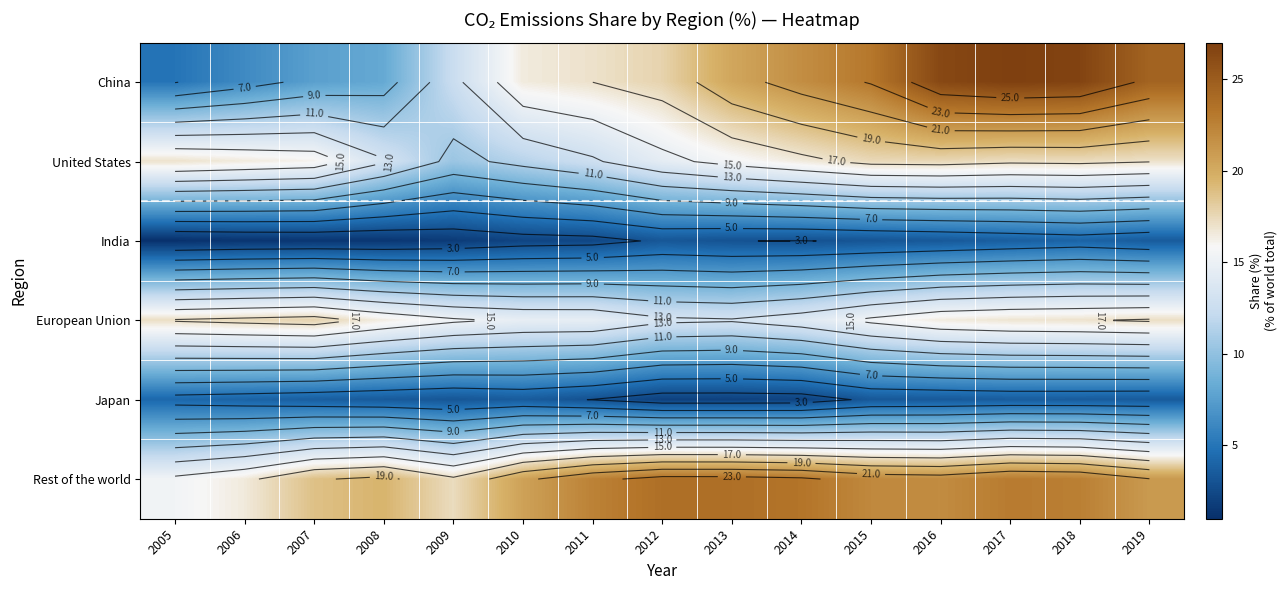

Between 2008 and 2011, which is larger?

2011